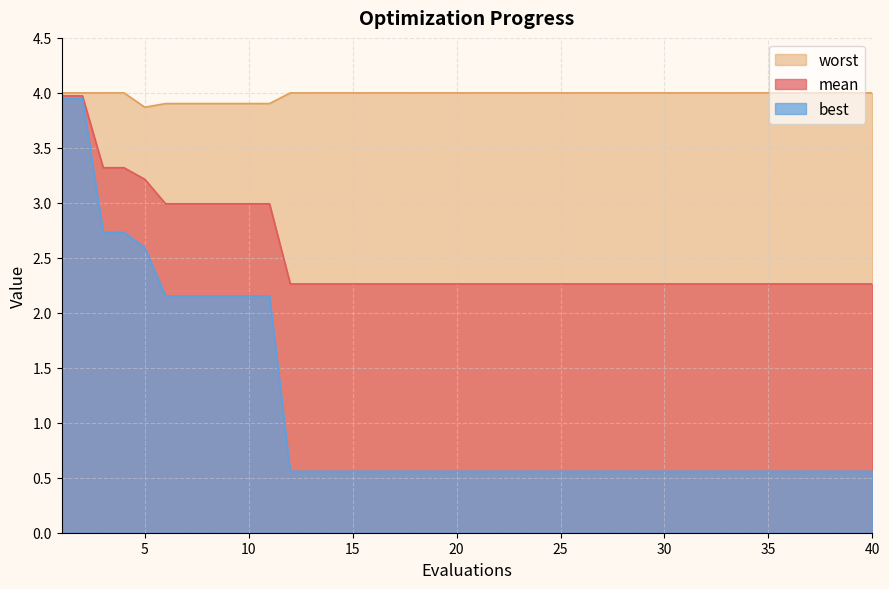

True or false: best has a value of 0.9 at 26.

False